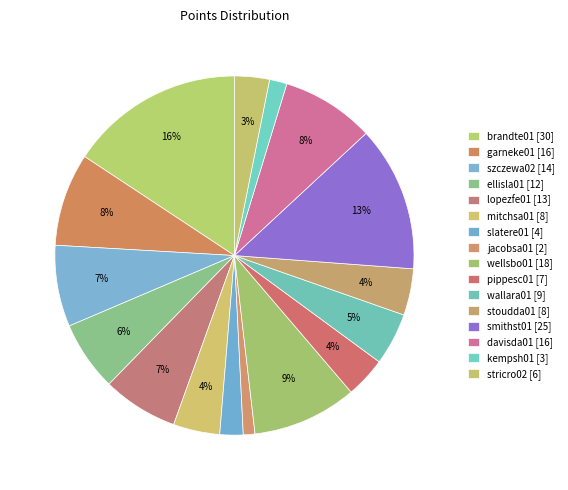

How many slices are in this pie chart?

16